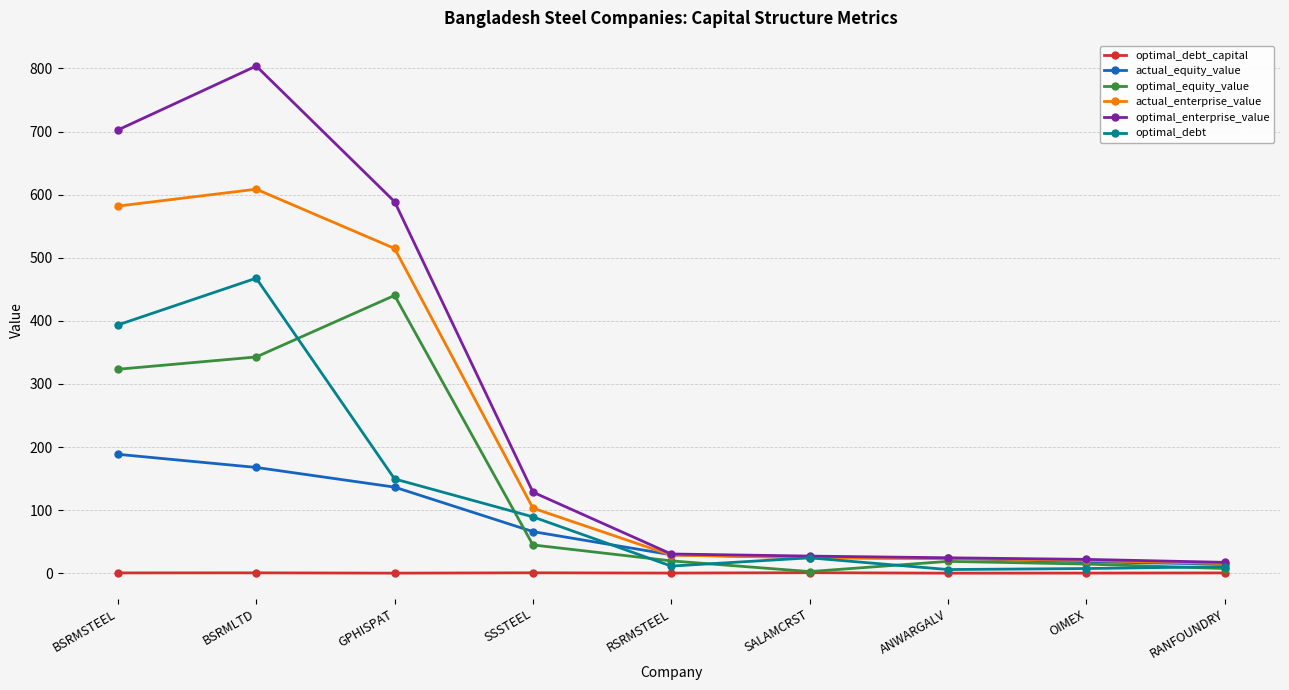

True or false: optimal_equity_value has a value of 342.8 at BSRMLTD.

True